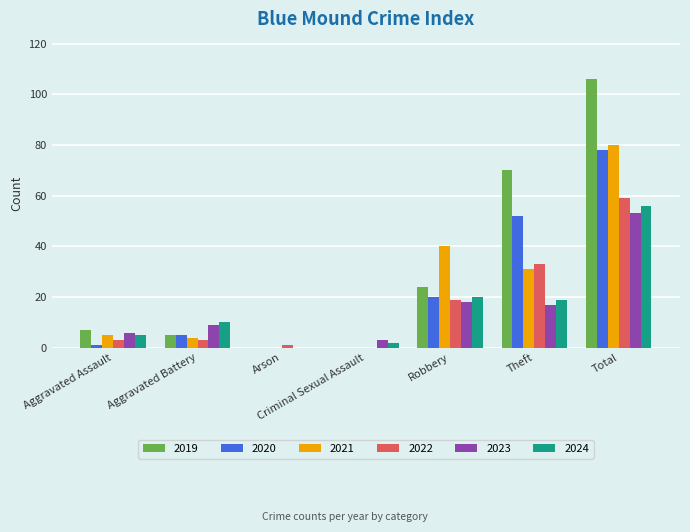

What is the sum of the 2019 values at Theft and Aggravated Battery?

75